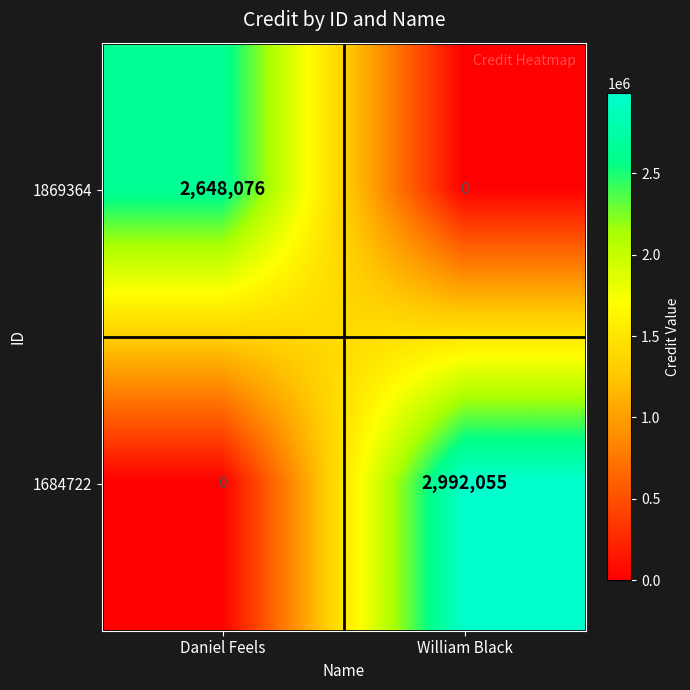

Read the 1869364 value at Daniel Feels, to the nearest 10.

2648080